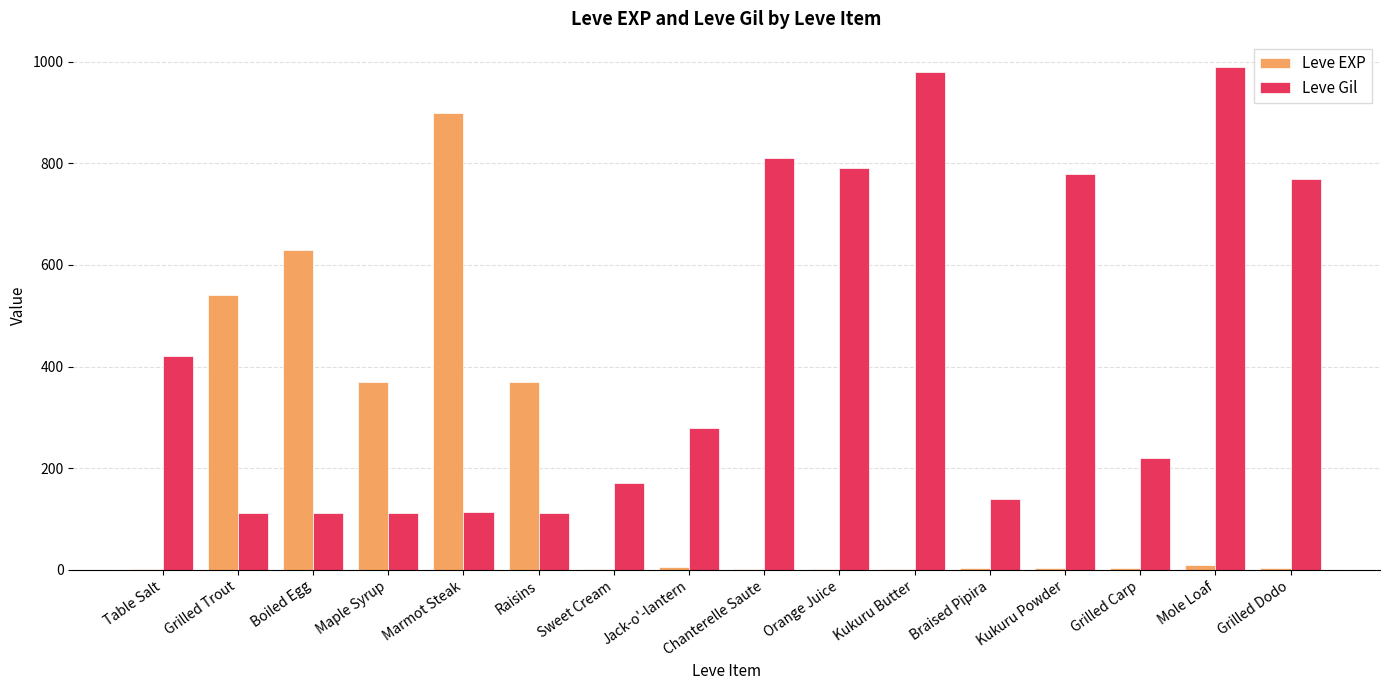

What are all the series names shown in the legend?

Leve EXP, Leve Gil